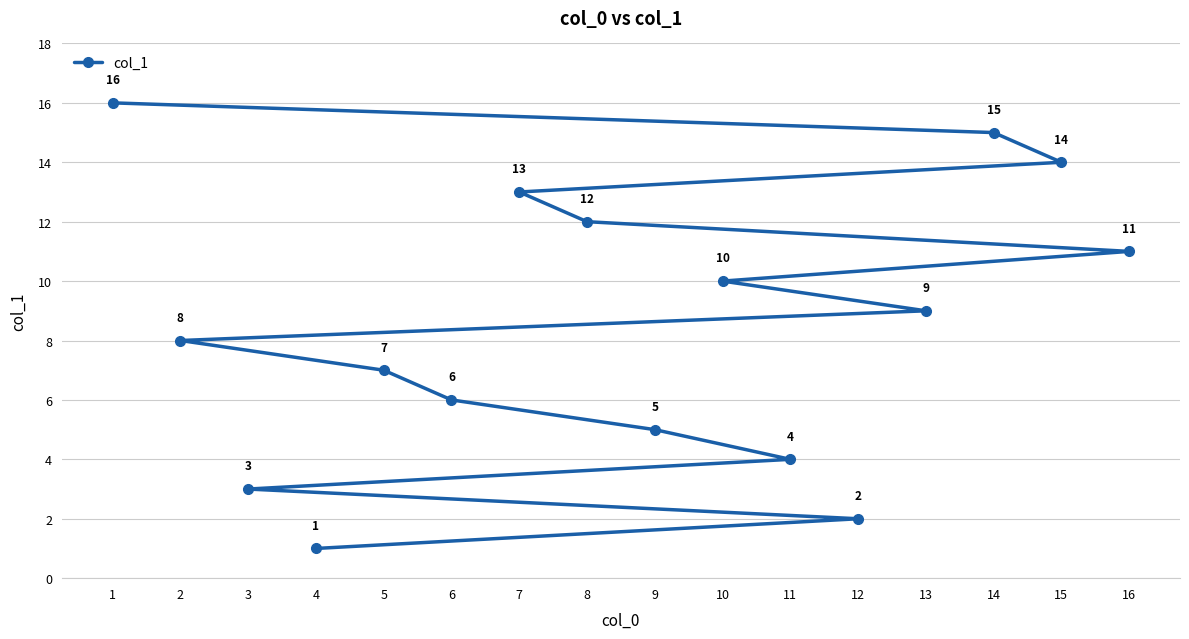

Which has a higher value, 8 or 16?

8